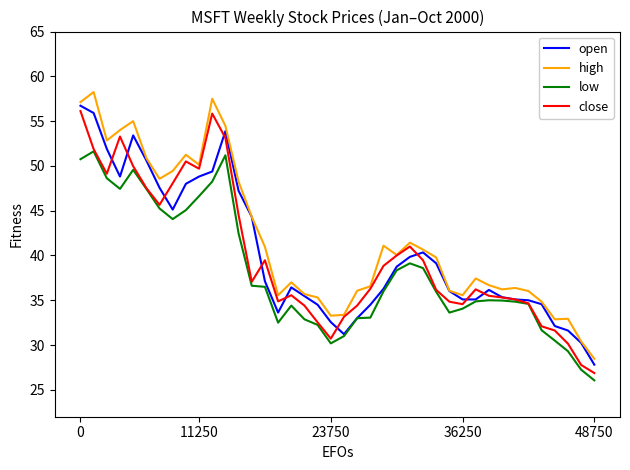

Does the chart have visible grid lines?

No